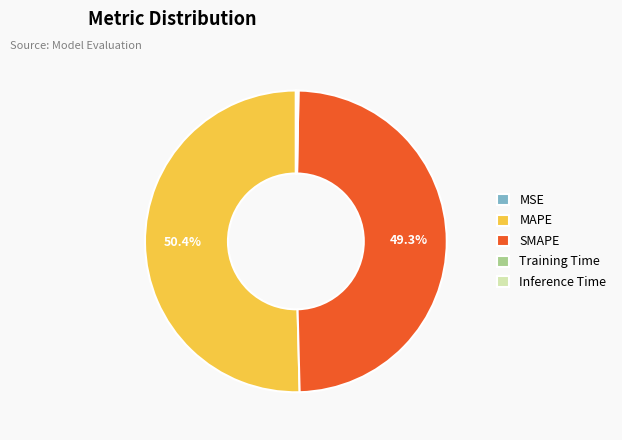

What portion of the pie excludes SMAPE?

50.7%